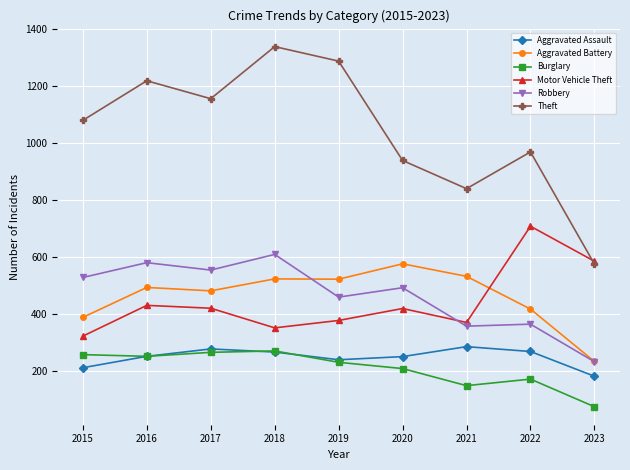

What is the value of the Aggravated Battery point at the 8th from the left?

416